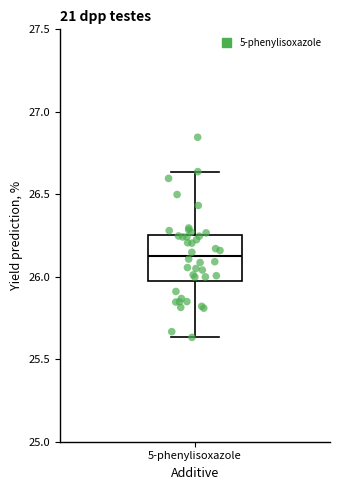

Transcribe this box plot: give where the median line is, the range the box spans, and where the two whiskers end, as read against the y-axis. The values are not printed on the chart, so give them approximately, as read against the axis.

median 26.15, box 26.00 to 26.25, whiskers 25.65 to 26.65